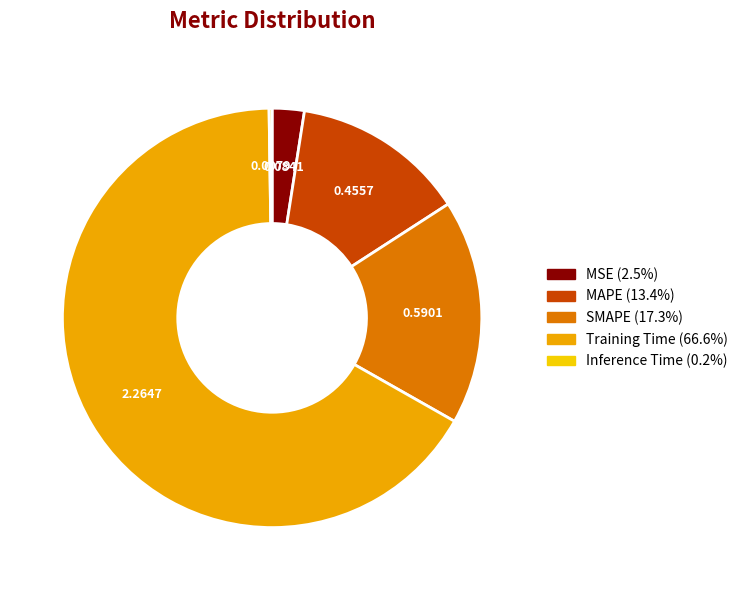

Which has a higher value, Training Time or MAPE?

Training Time